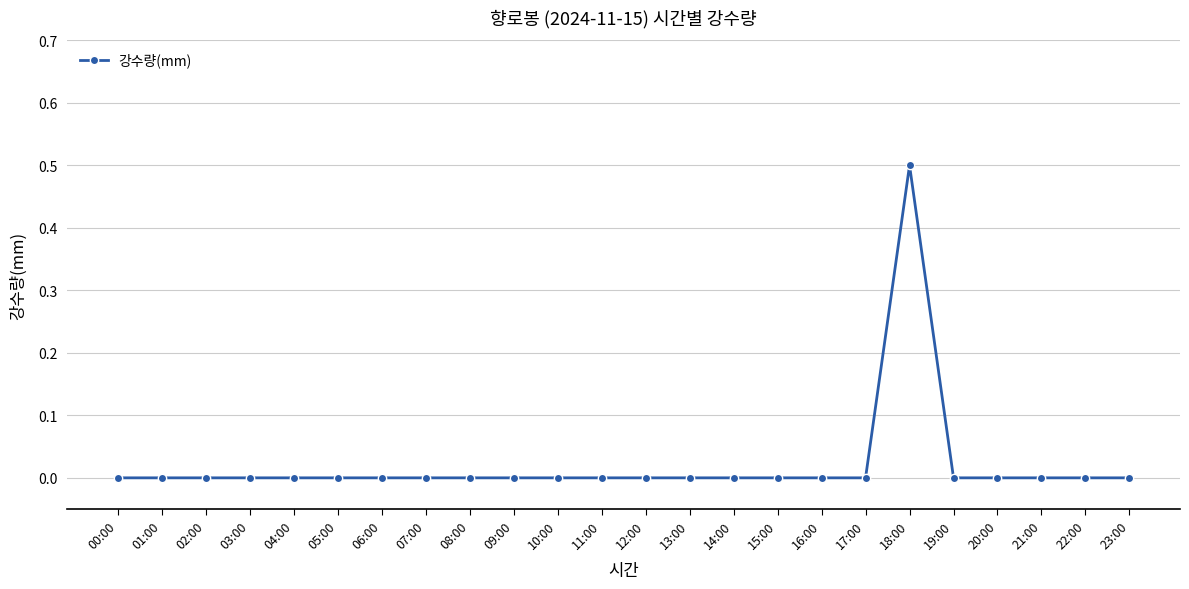

Reading left to right, transcribe all the data shown in this chart.

00:00=0.0	01:00=0.0	02:00=0.0	03:00=0.0	04:00=0.0	05:00=0.0	06:00=0.0	07:00=0.0	08:00=0.0	09:00=0.0	10:00=0.0	11:00=0.0	12:00=0.0	13:00=0.0	14:00=0.0	15:00=0.0	16:00=0.0	17:00=0.0	18:00=0.5	19:00=0.0	20:00=0.0	21:00=0.0	22:00=0.0	23:00=0.0